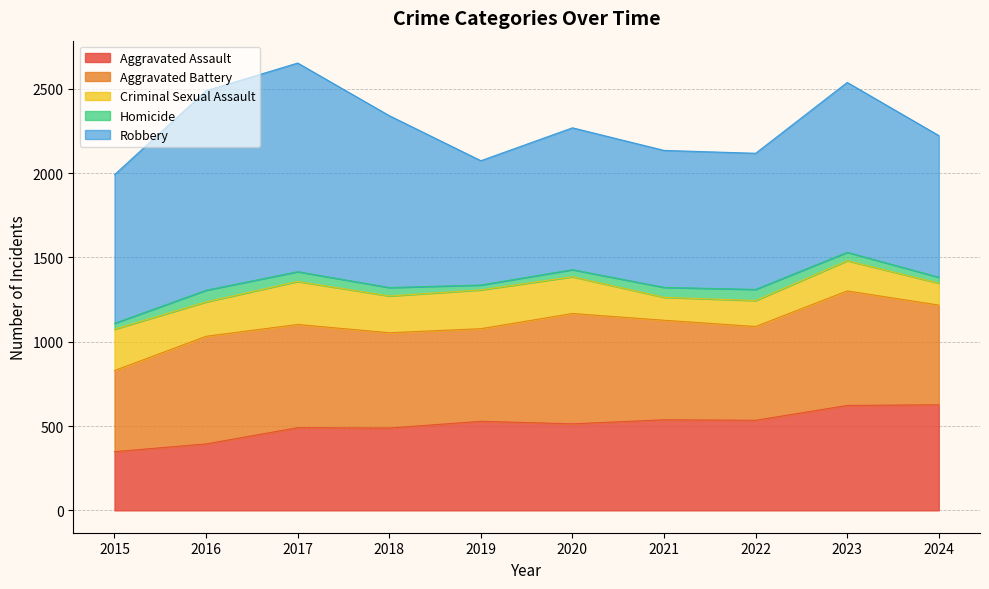

Reading left to right, what are all the values shown in this chart?

Aggravated Assault: 348	394	490	488	528	513	537	534	622	626
Aggravated Battery: 481	638	612	565	549	654	590	556	679	591
Criminal Sexual Assault: 245	204	255	218	230	218	136	154	179	130
Homicide: 35	69	58	50	29	42	59	66	50	35
Robbery: 881	1183	1237	1019	737	841	812	807	1007	840